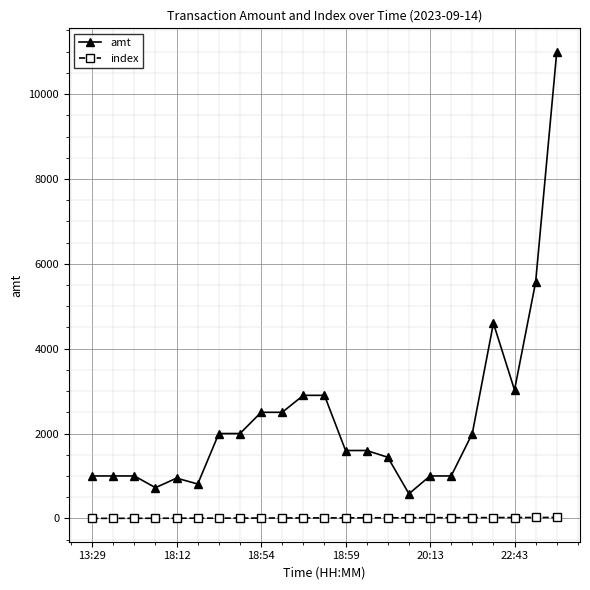

Which series has the largest range (max minus min)?

amt